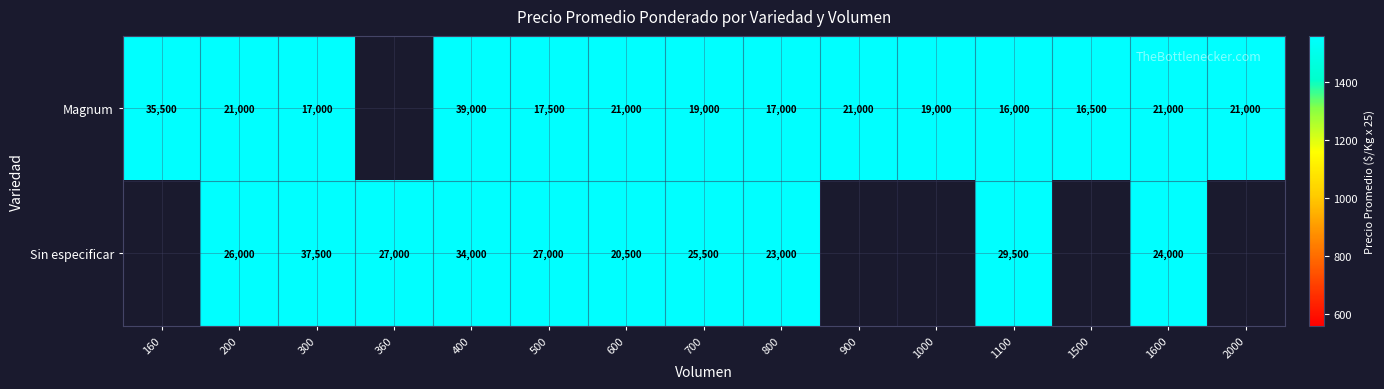

Is it true that Magnum equals 35467 at 600?

False